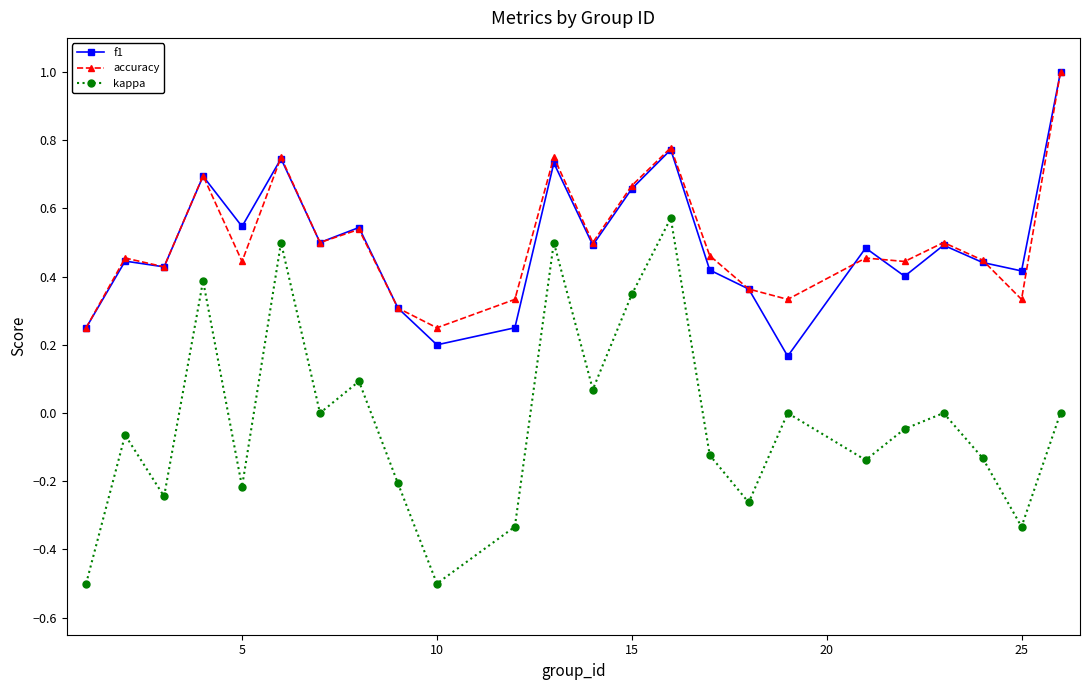

At how many categories does at least one series exceed 0?

24